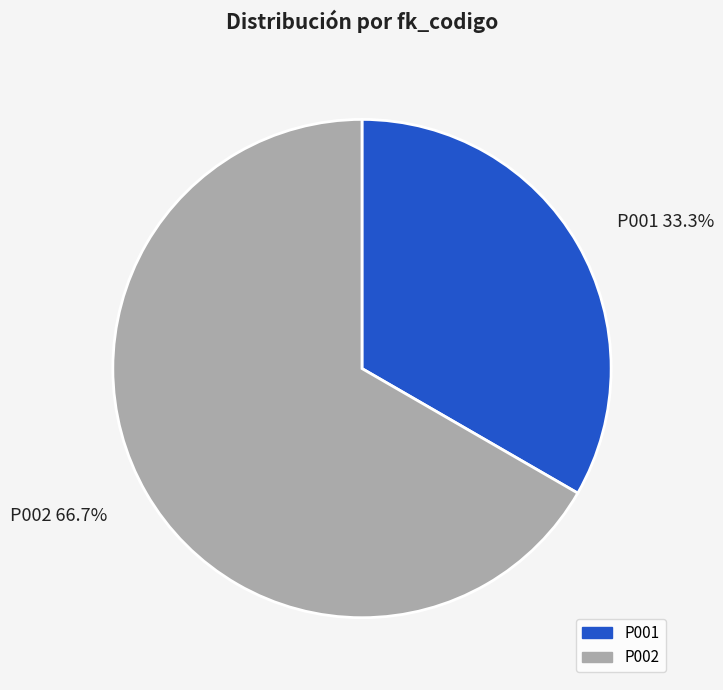

How many slices are in this pie chart?

2